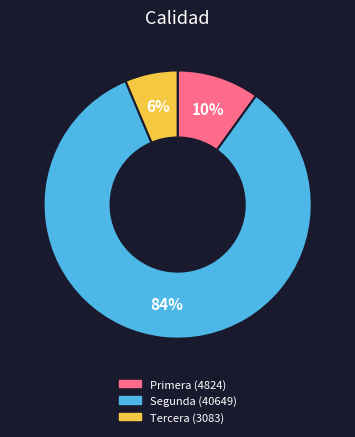

To the nearest percent, what is the difference between the Segunda and Primera slice percentages?

74%